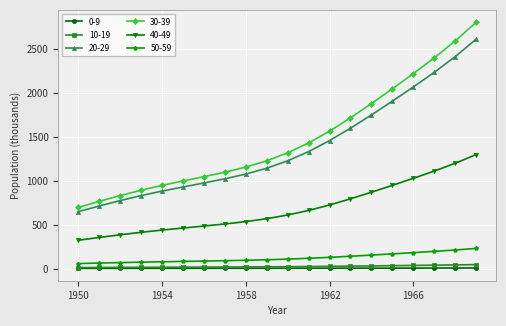

Which series has the largest range (max minus min)?

30-39